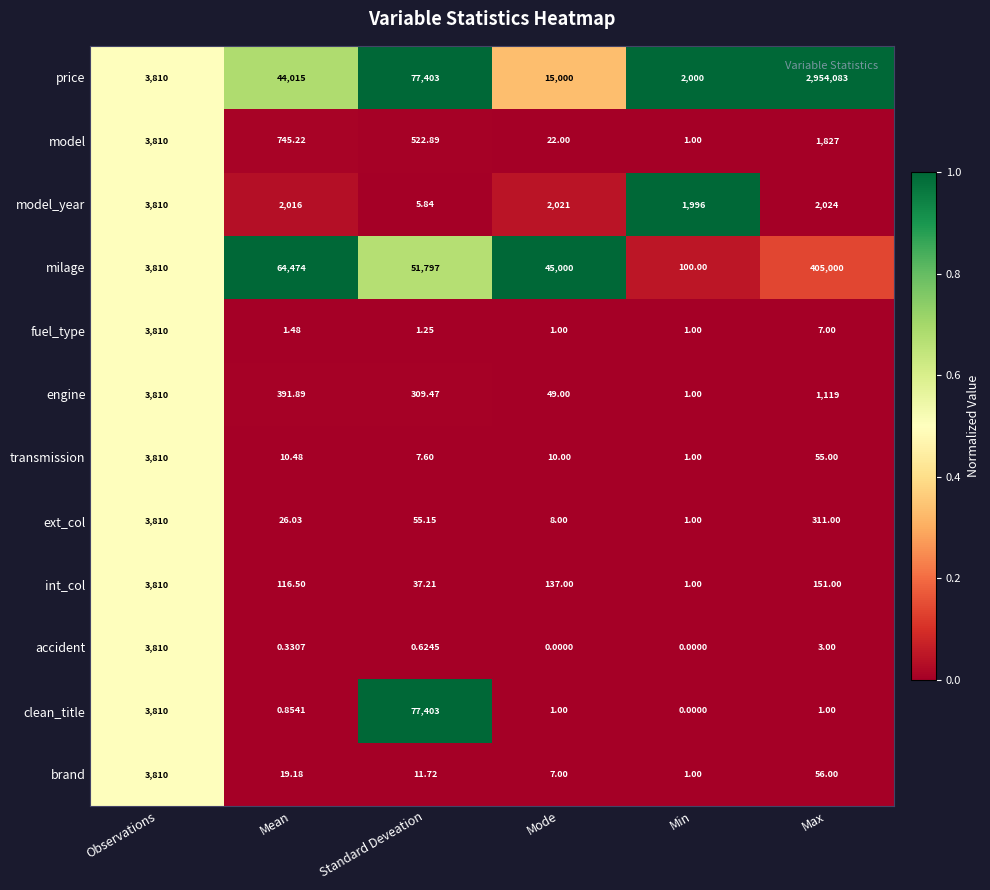

At which label does transmission reach its peak?

Observations